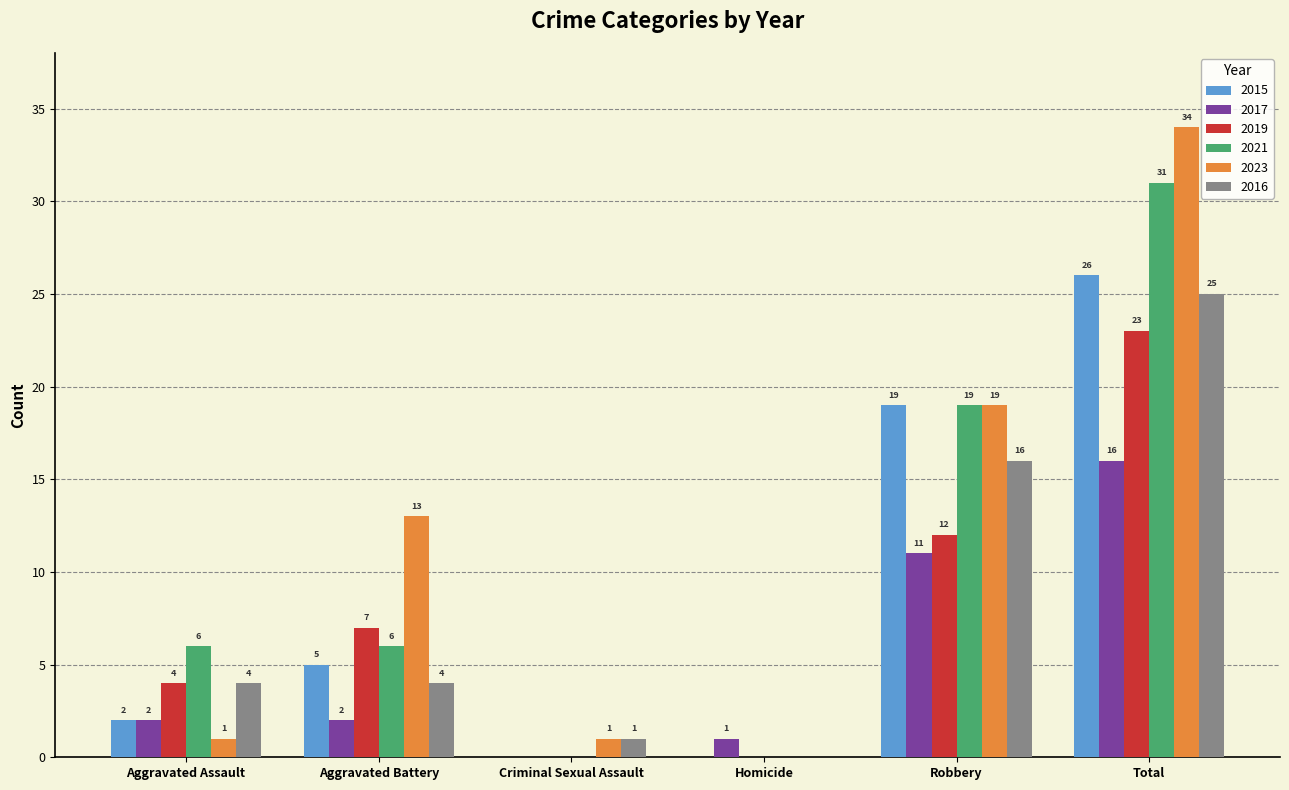

Are the bars horizontal?

No